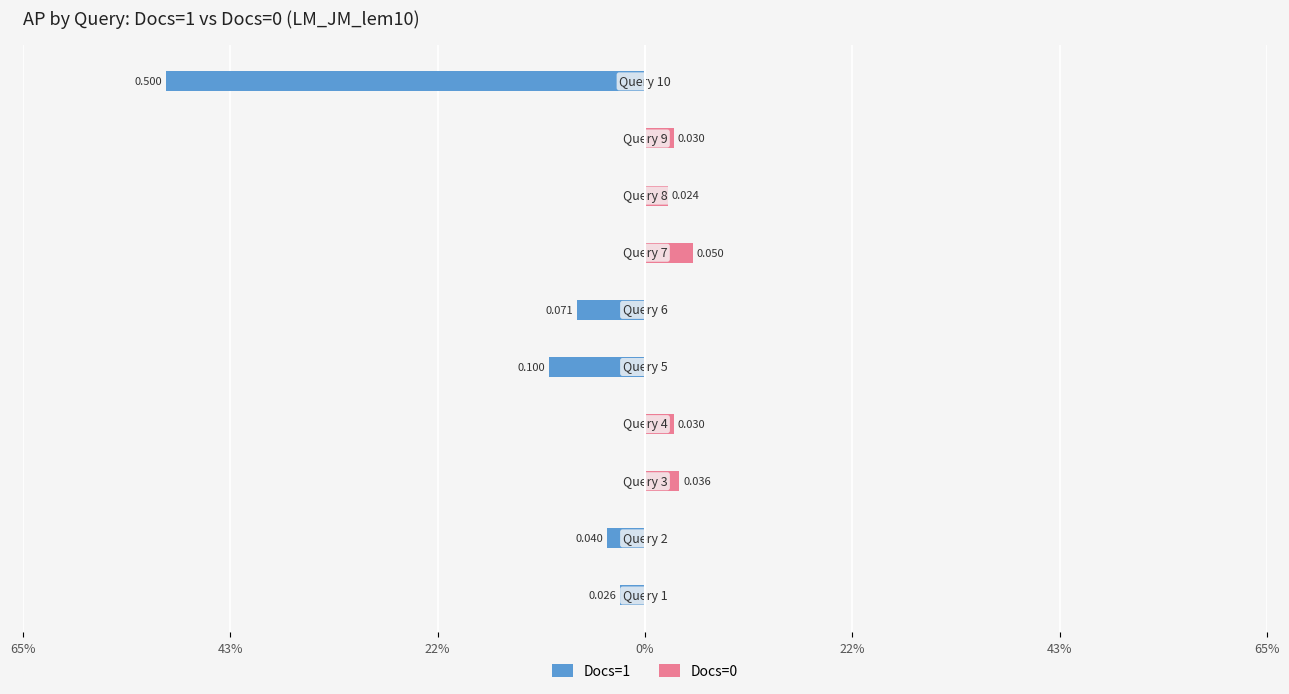

List the series in order of their overall mean, lowest first.

Docs=1, Docs=0